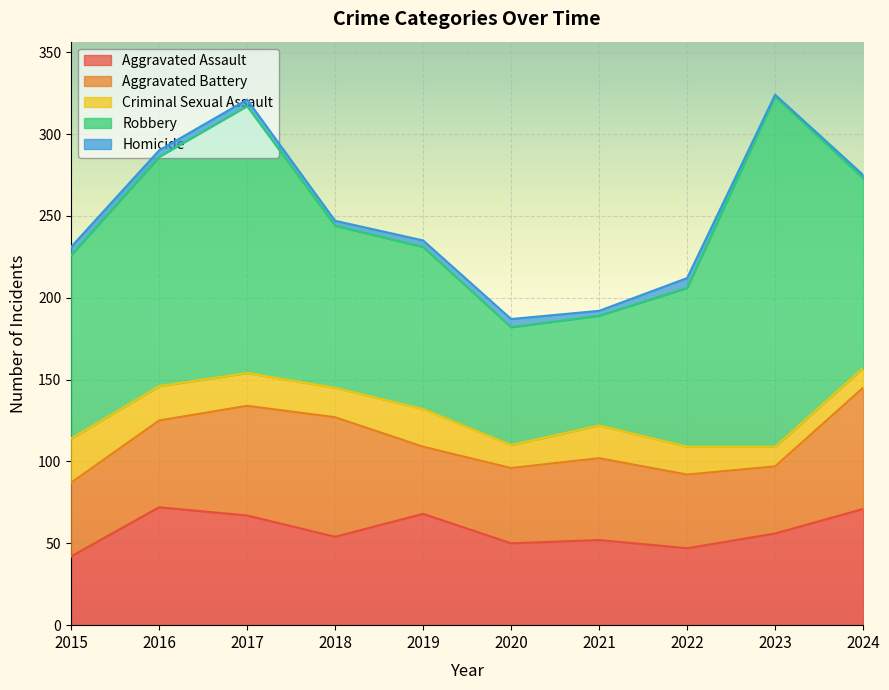

The value of Homicide at 2018 is 3. True or false?

True